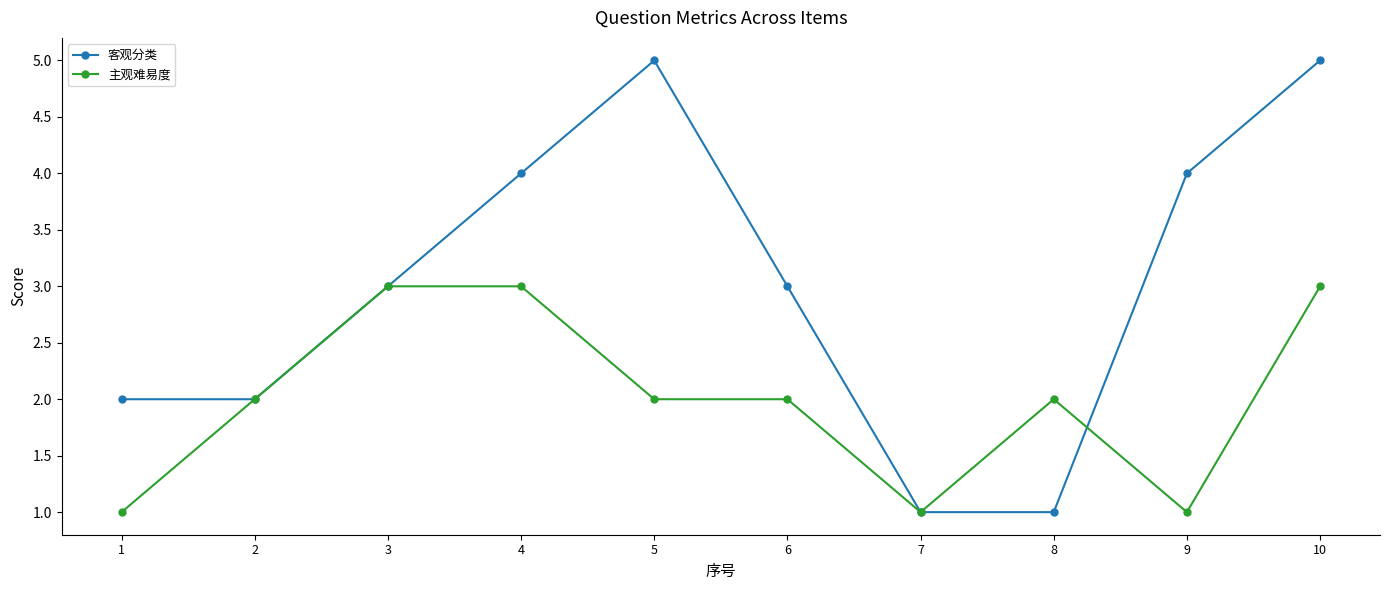

What is the difference between the maximum and second lowest values in the 客观分类 series?

4